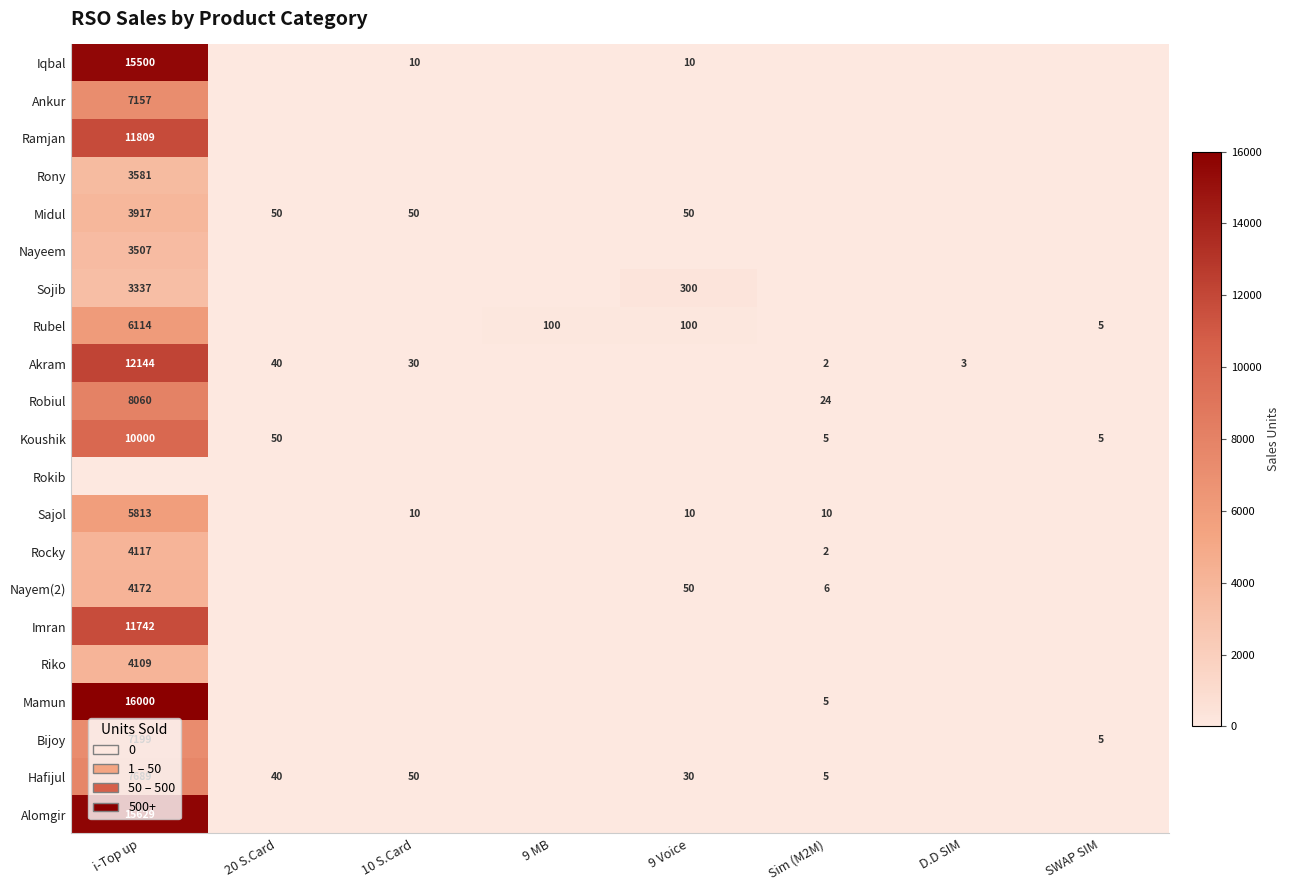

The value of Nayem(2) at 9 Voice is 50. True or false?

True